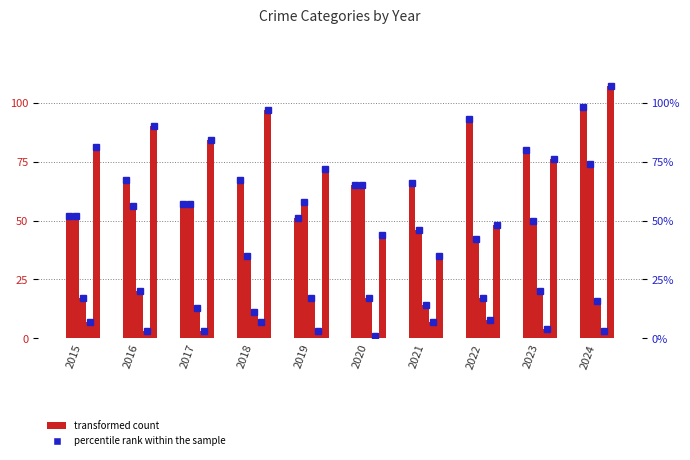

At which label does Homicide reach its peak?

2022